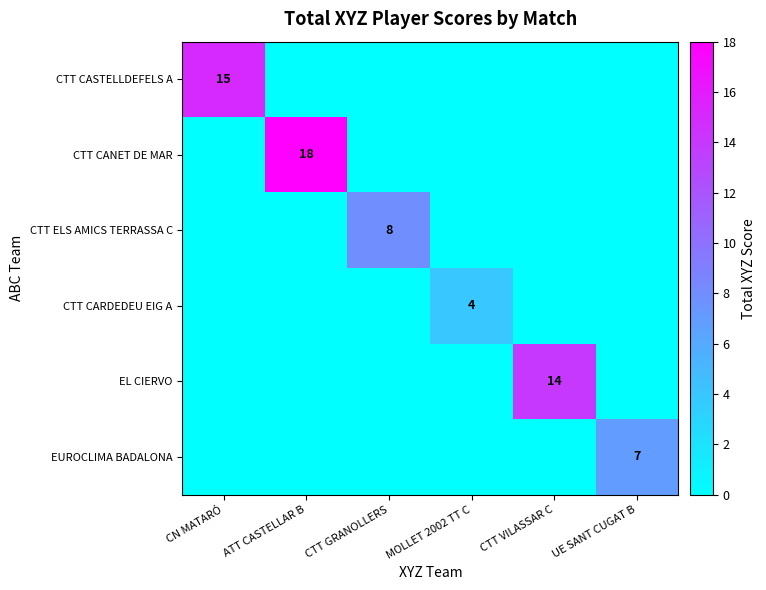

What is the total value across all series at UE SANT CUGAT B?

7